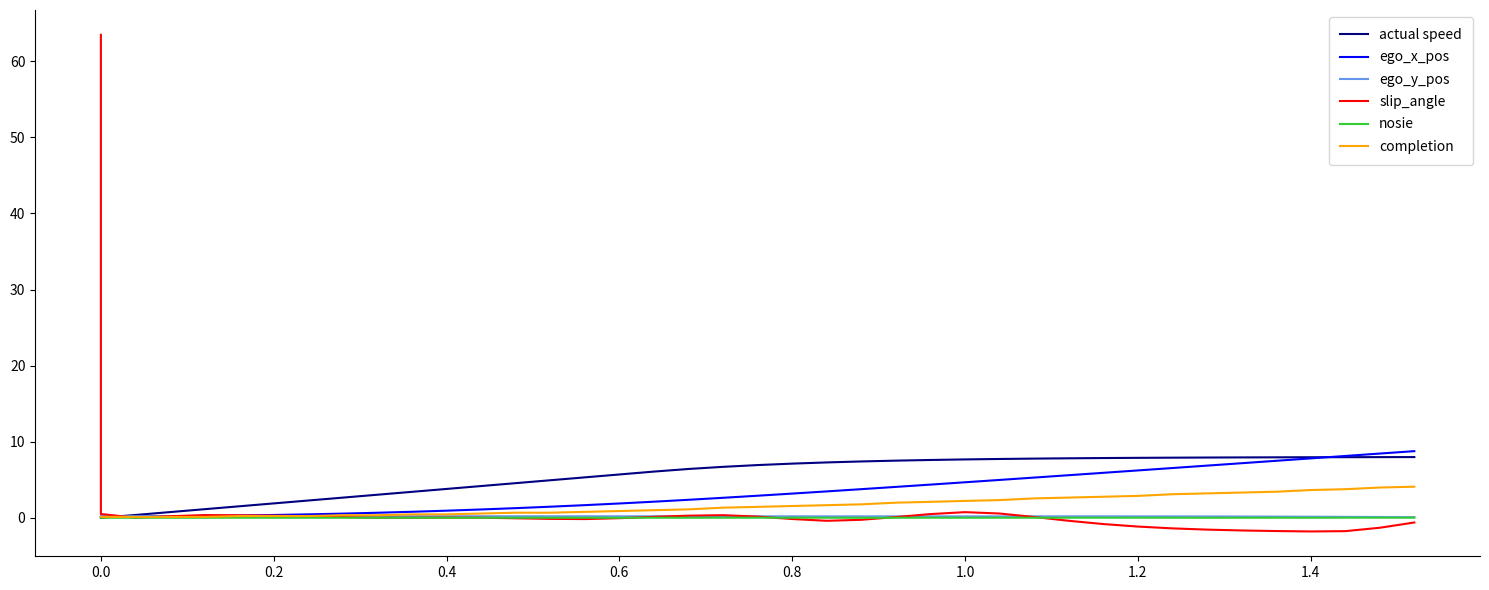

What is the highest value of the slip_angle series?

63.5